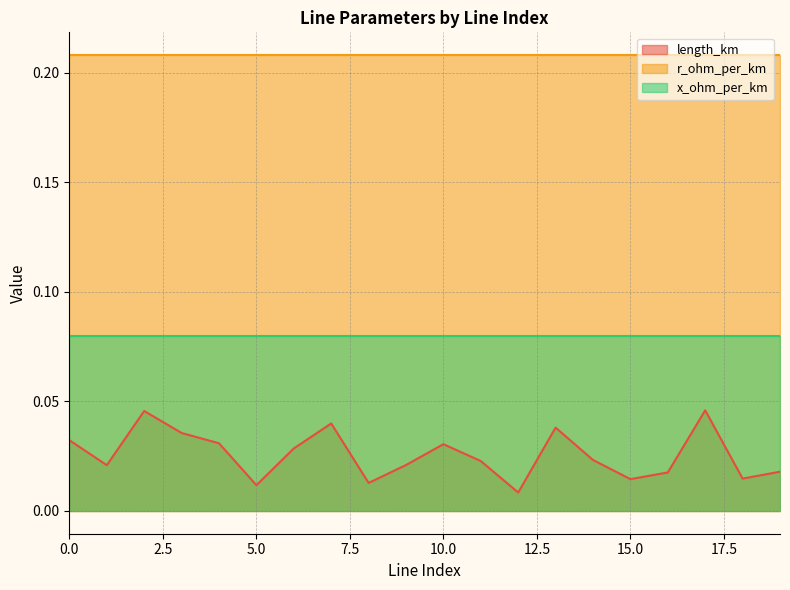

Is it true that x_ohm_per_km equals 0.0 at 9?

False